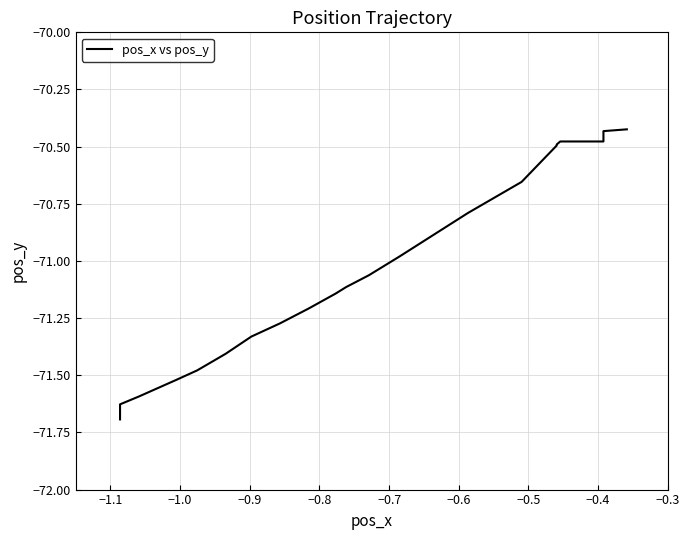

Reading left to right, extract all data points from this chart.

-71.7	-71.7	-71.7	-71.7	-71.7	-71.7	-71.7	-71.6	-71.6	-71.6	-71.6	-71.6	-71.5	-71.5	-71.5	-71.5	-71.4	-71.3	-71.3	-71.2	-71.1	-71.1	-71.1	-71.0	-70.8	-70.7	-70.7	-70.5	-70.5	-70.5	-70.5	-70.5	-70.5	-70.5	-70.5	-70.5	-70.4	-70.4	-70.4	-70.4